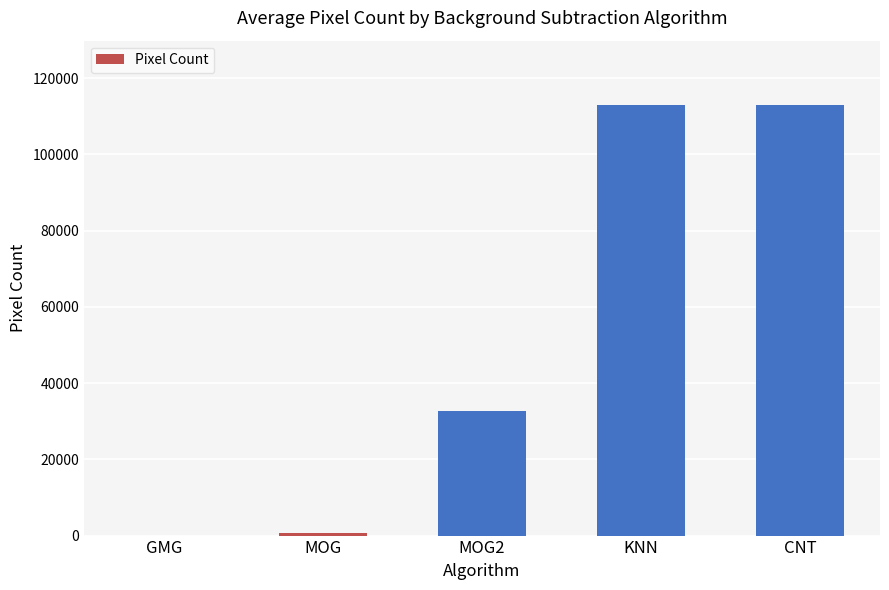

Between MOG and CNT, which is larger?

CNT